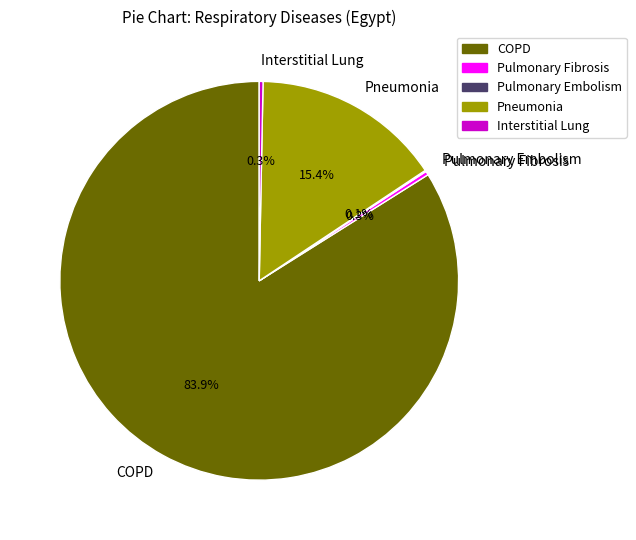

How much of the chart is everything except Interstitial Lung?

99.7%